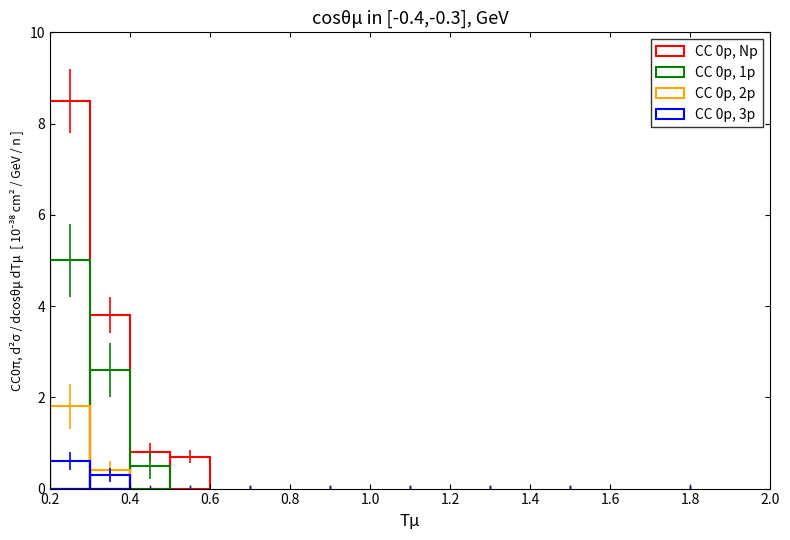

How many groups of bars are there?

10